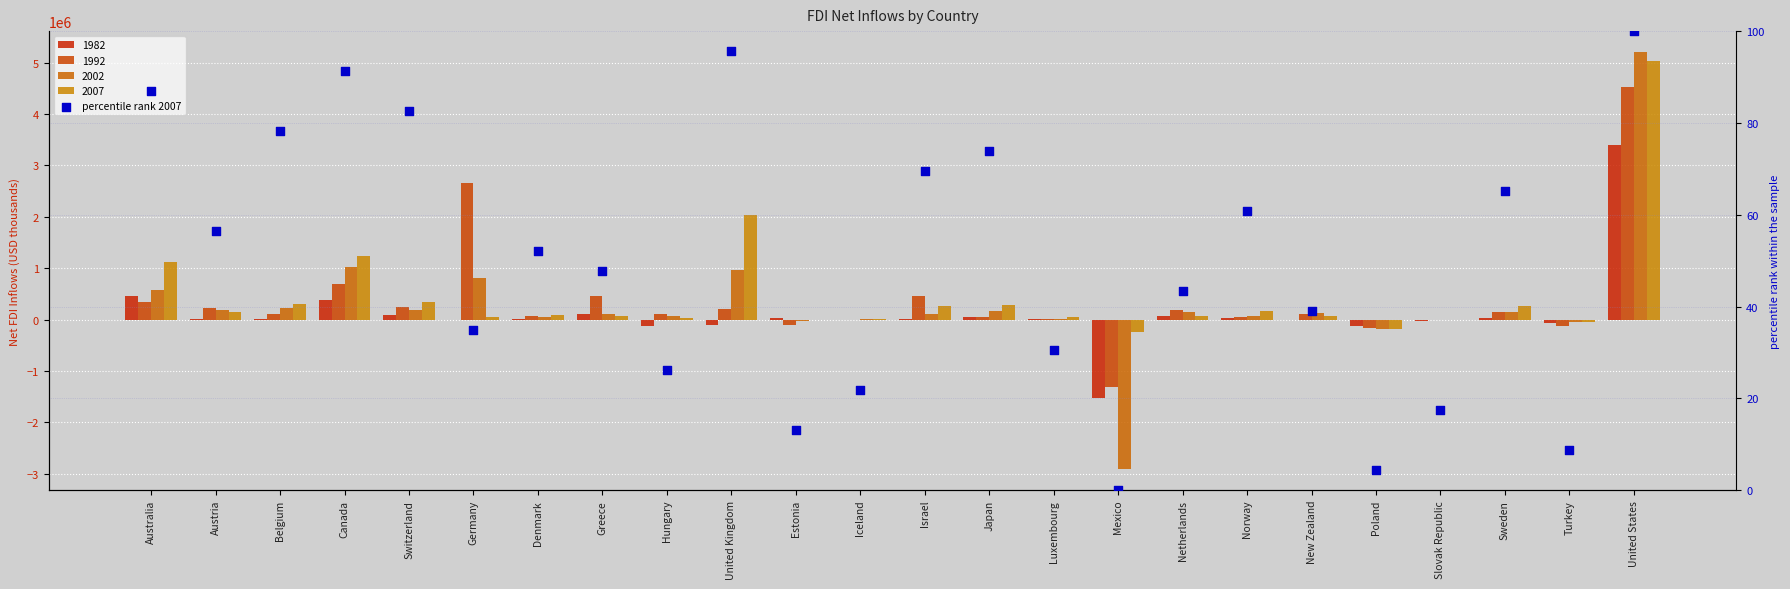

Between Israel and Greece, which is larger?

Israel